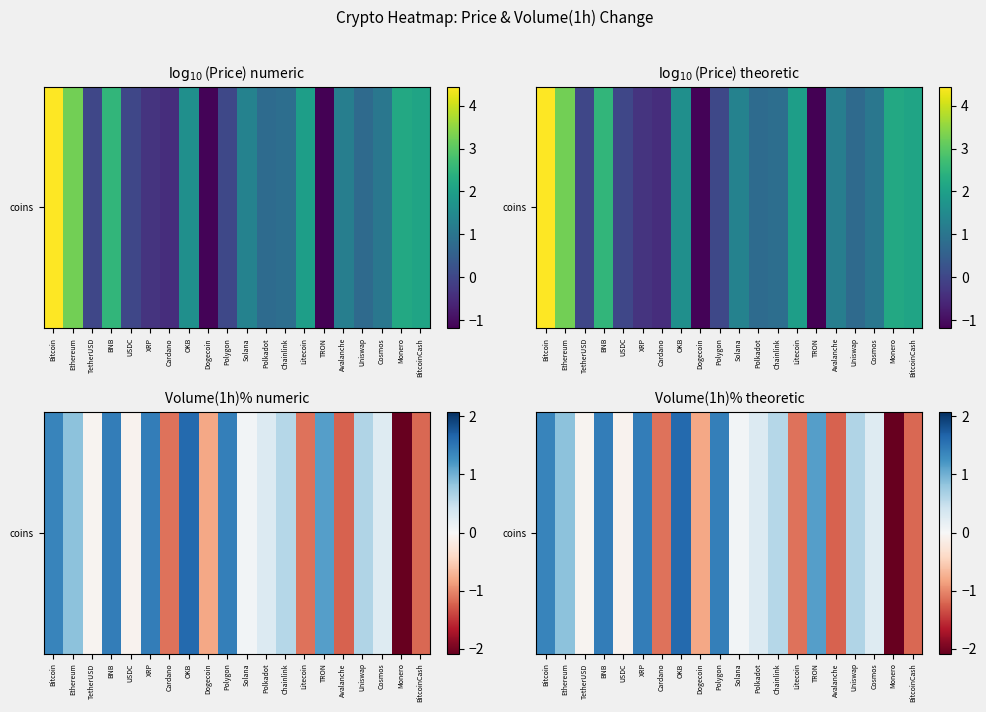

Reading right to left, list all the values displayed in this chart.

-1.2	-2.1	0.3	0.6	-1.2	1.1	-1.1	0.6	0.3	0.1	1.4	-0.8	1.6	-1.1	1.4	-0.1	1.4	-0.1	0.9	1.4